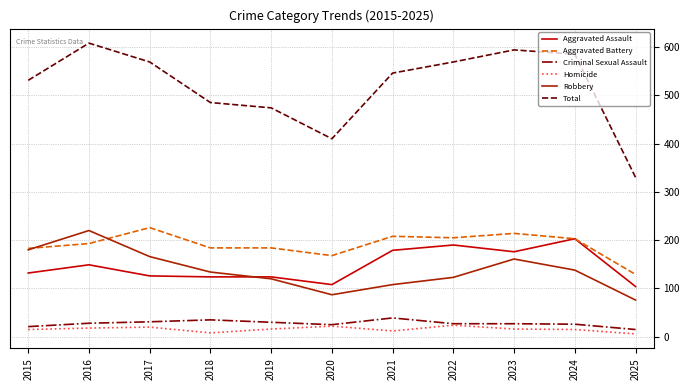

True or false: Aggravated Battery has a value of 226 at 2017.

True